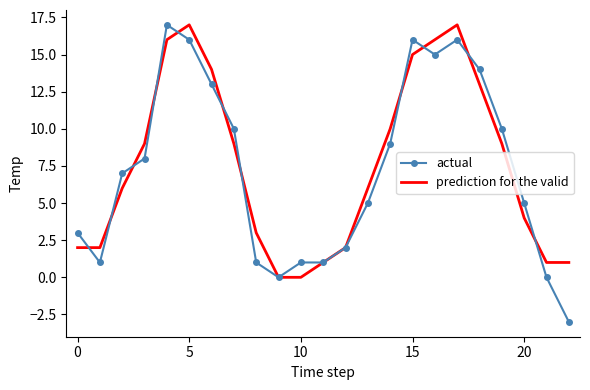

What is the minimum value shown in the chart?

-3